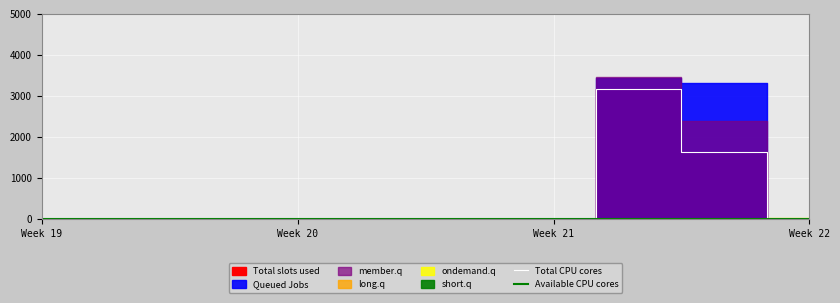

The value of Total CPU cores at Week 22 is 963. True or false?

False